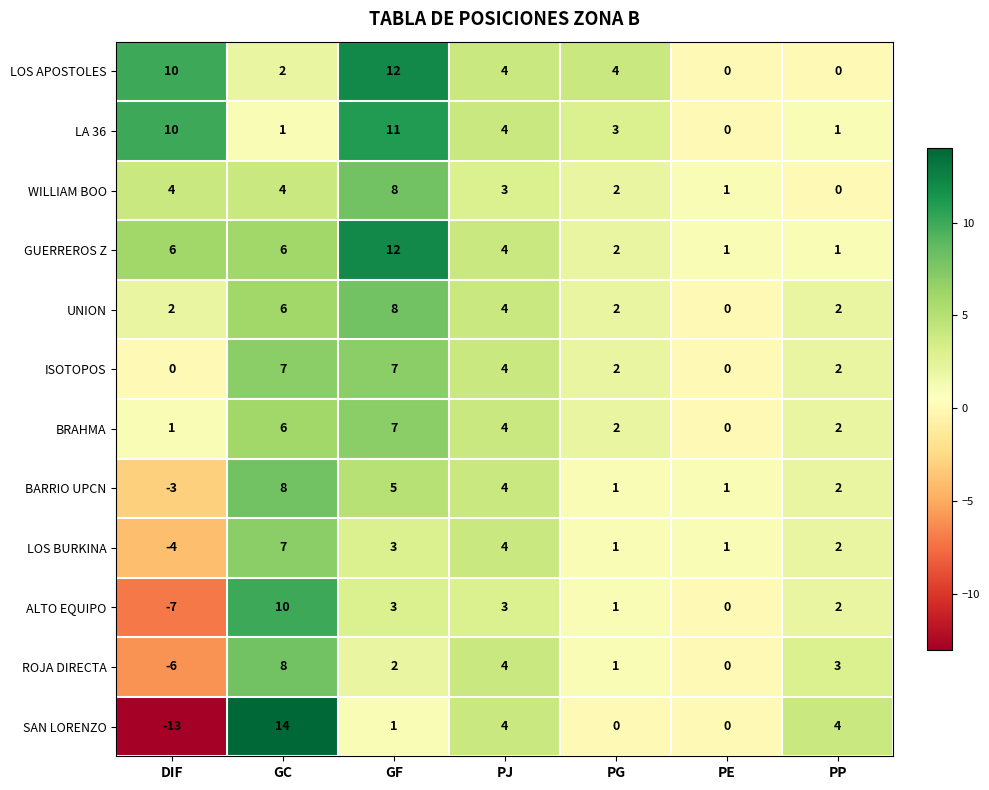

At which label is BARRIO UPCN closest to 2?

PP